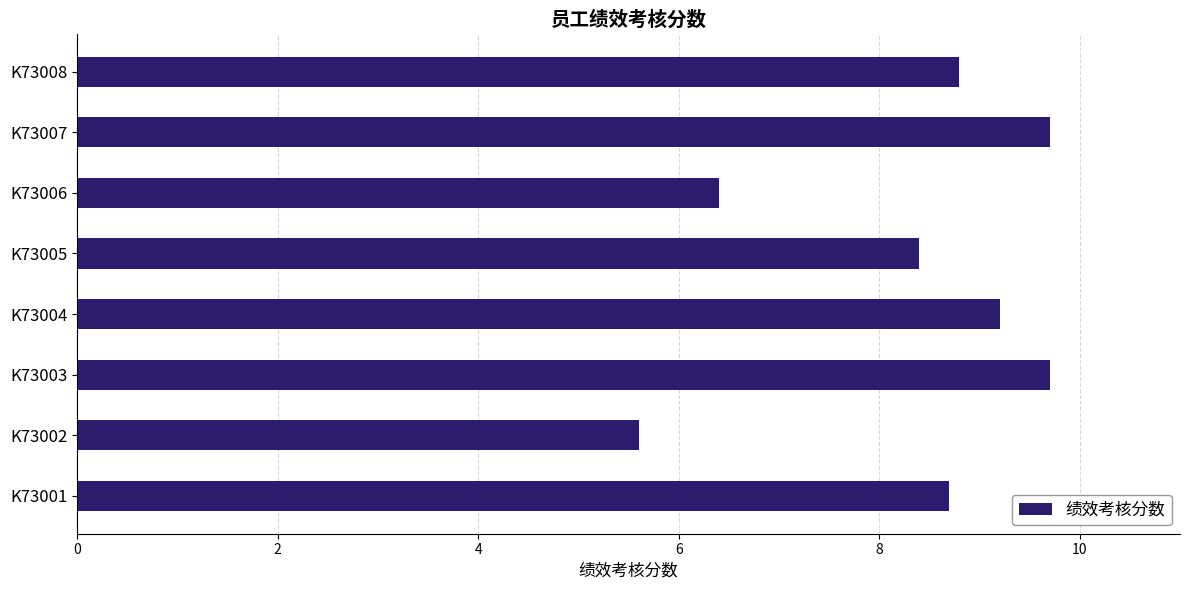

Does the chart contain stacked bars?

No